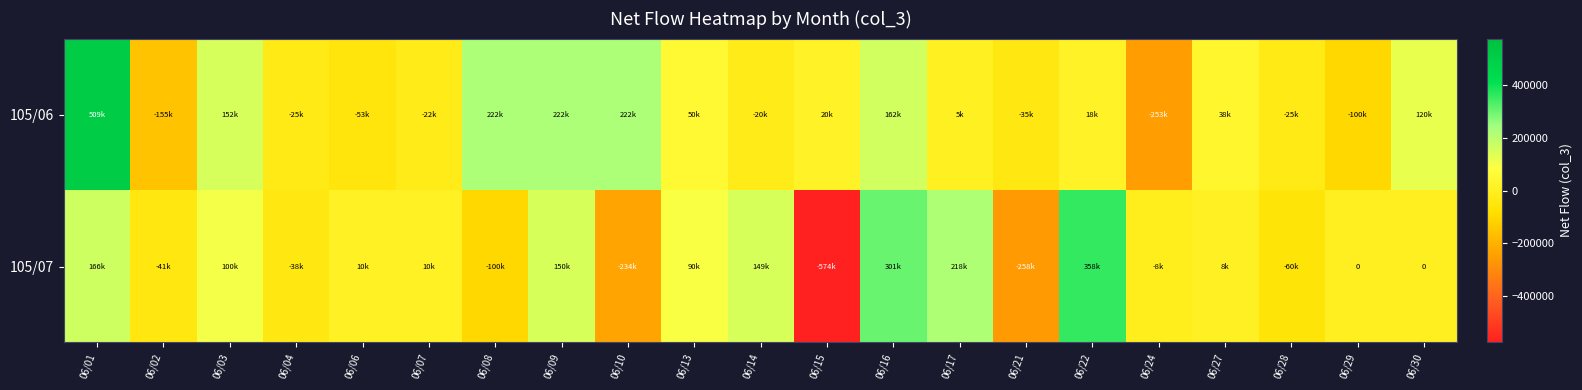

Which label corresponds to the smallest value in the chart?

06/15